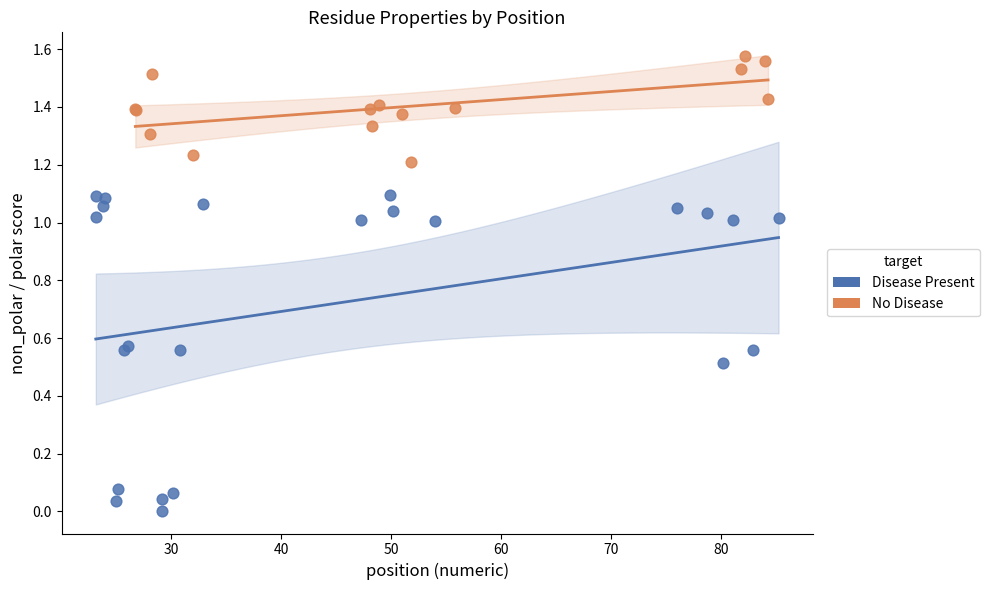

Which series contains the lowest Y value?

Disease Present